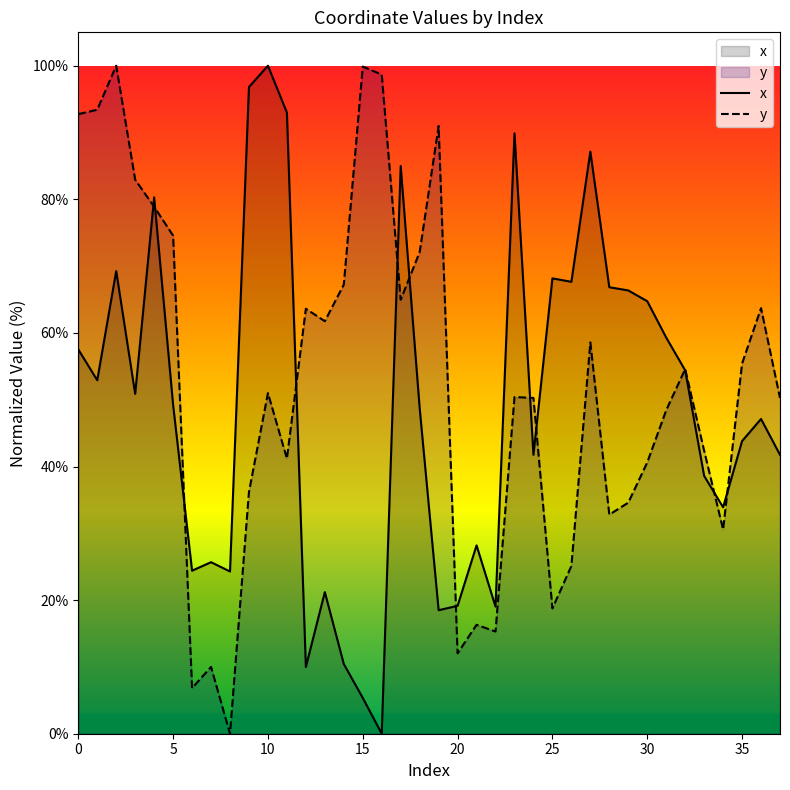

Which series has the largest total across all categories?

y